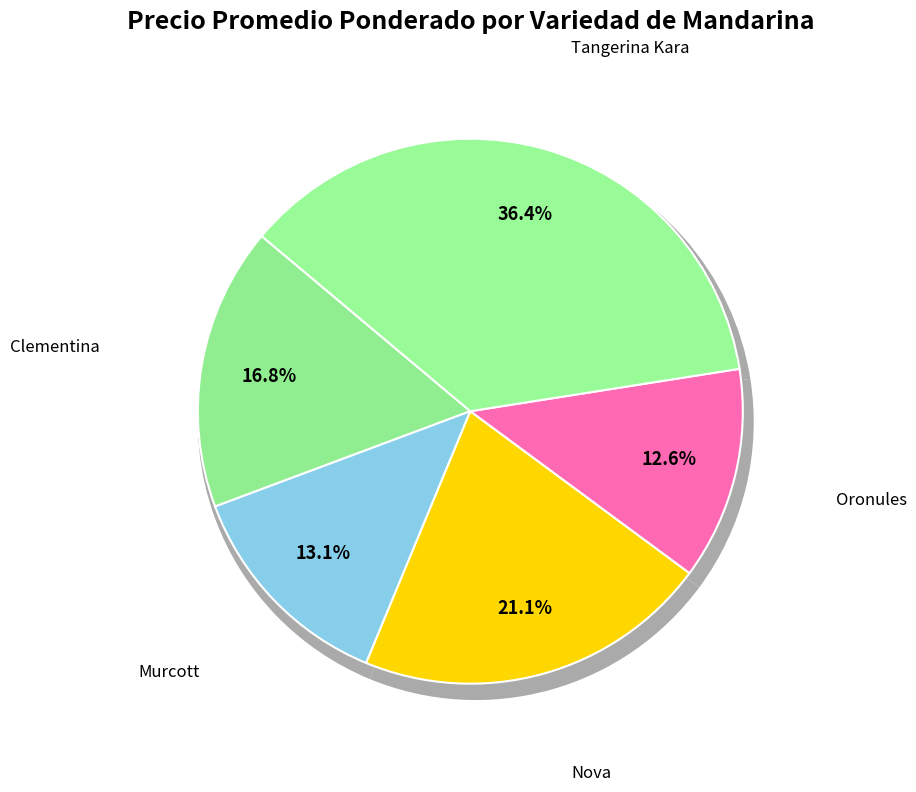

Is Tangerina Kara the majority of the pie?

No